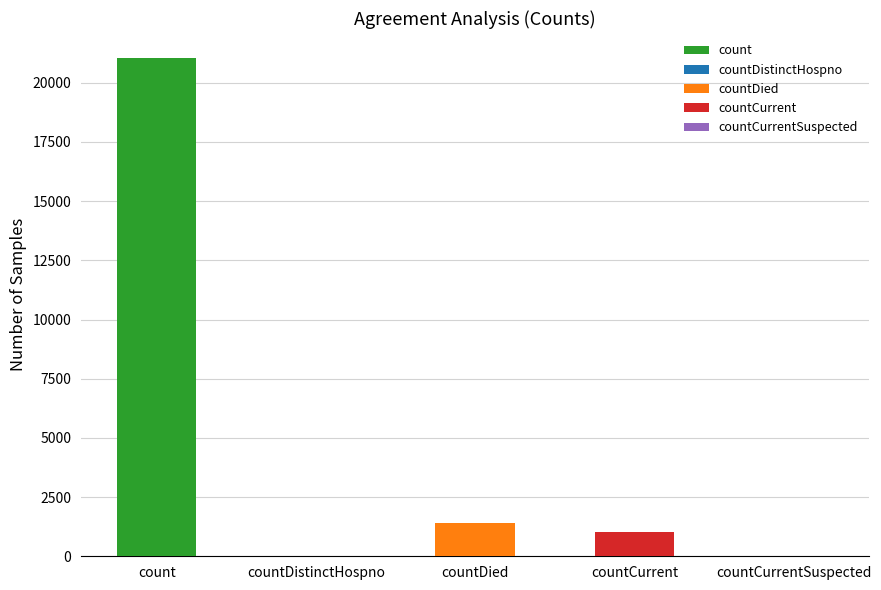

Reading left to right, list all the values displayed in this chart.

21050	0	1405	1006	0